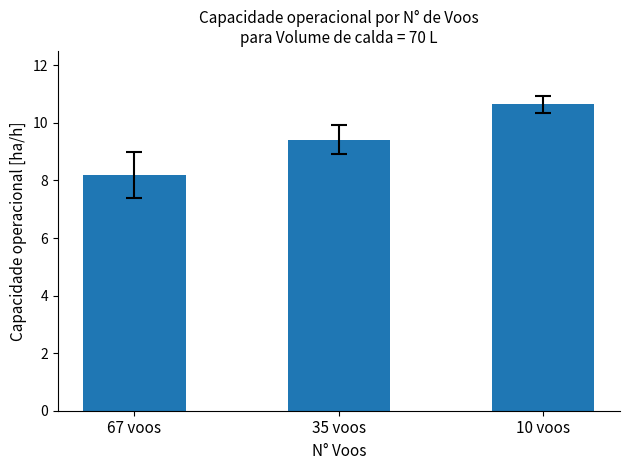

Which category has the highest value across all series?

10 voos